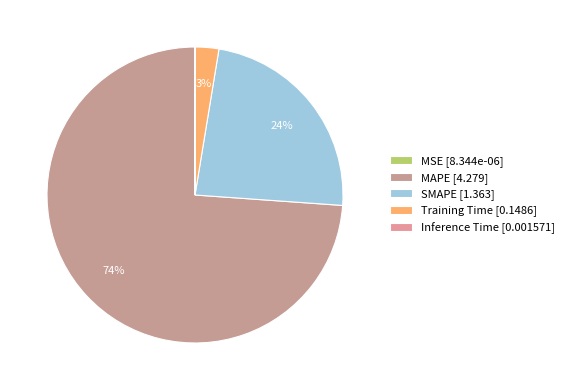

Rank the categories by value from lowest to highest.

MSE, Inference Time, Training Time, SMAPE, MAPE